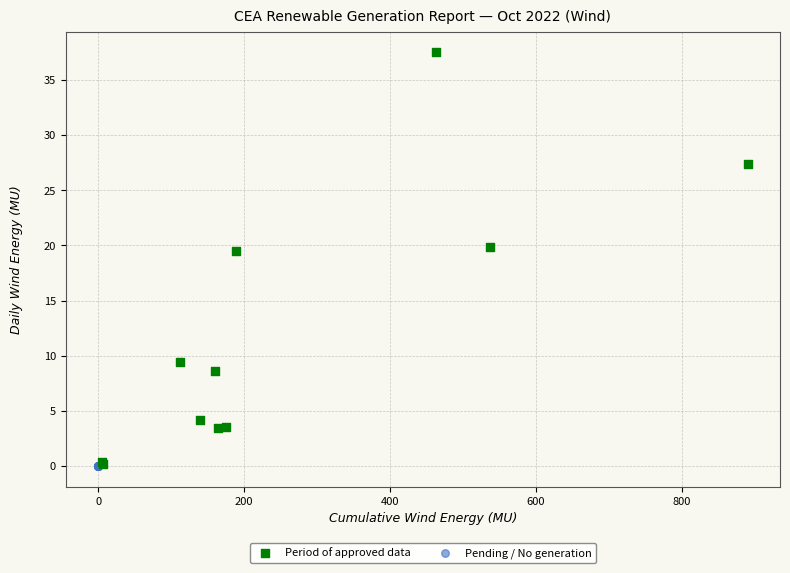

Which series reaches the maximum Y coordinate?

Period of approved data